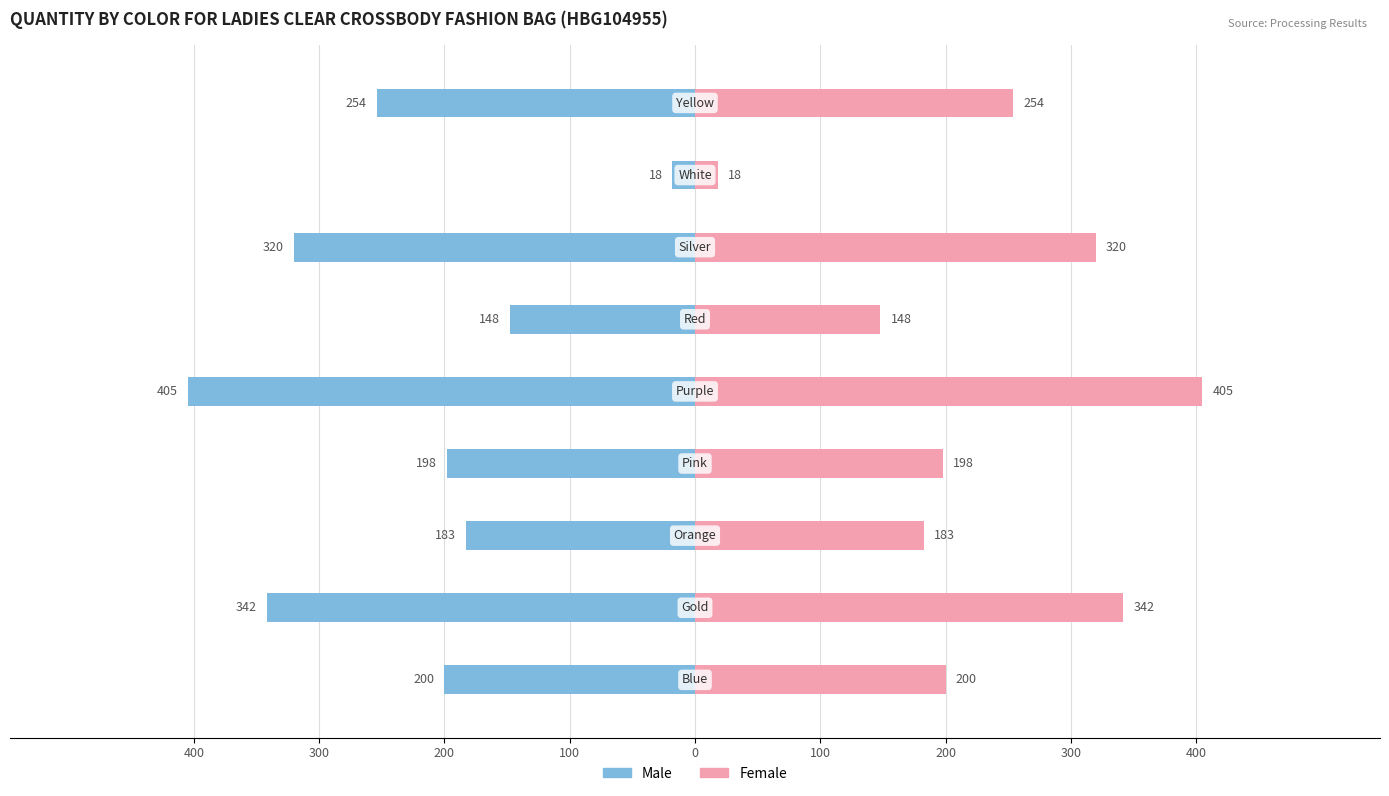

Between 0 and 200, which series saw the biggest shift?

Male